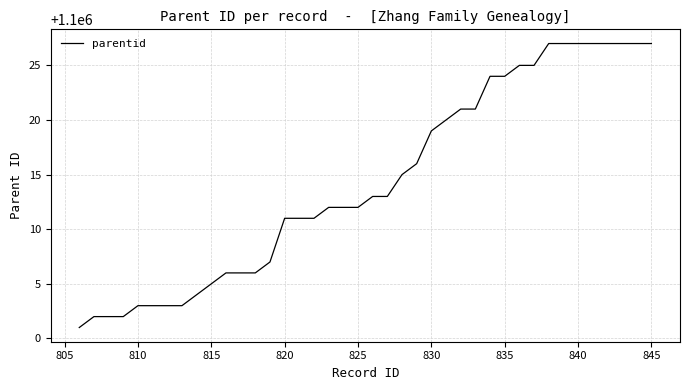

What is the maximum value shown in the chart?

1100027